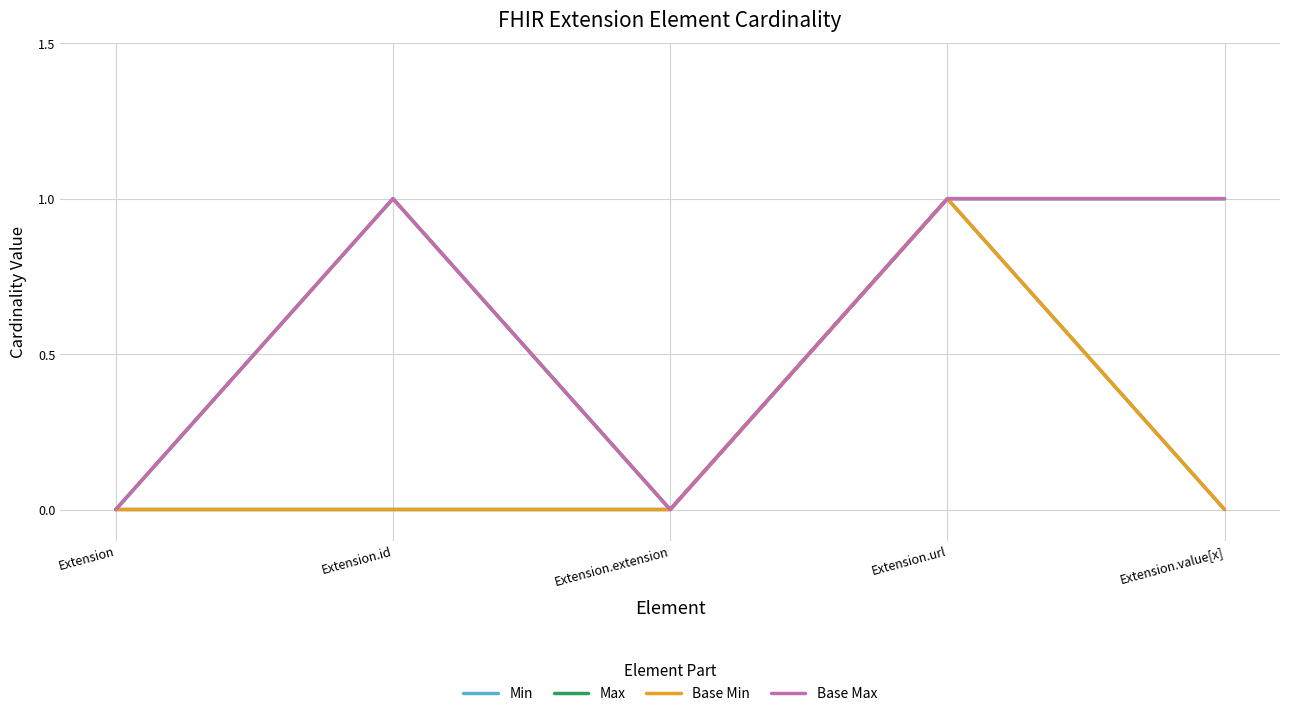

Reading left to right, list all the values displayed in this chart.

Min: Extension=0	Extension.id=0	Extension.extension=0	Extension.url=1	Extension.value[x]=0
Max: Extension=0	Extension.id=1	Extension.extension=0	Extension.url=1	Extension.value[x]=1
Base Min: Extension=0	Extension.id=0	Extension.extension=0	Extension.url=1	Extension.value[x]=0
Base Max: Extension=0	Extension.id=1	Extension.extension=0	Extension.url=1	Extension.value[x]=1